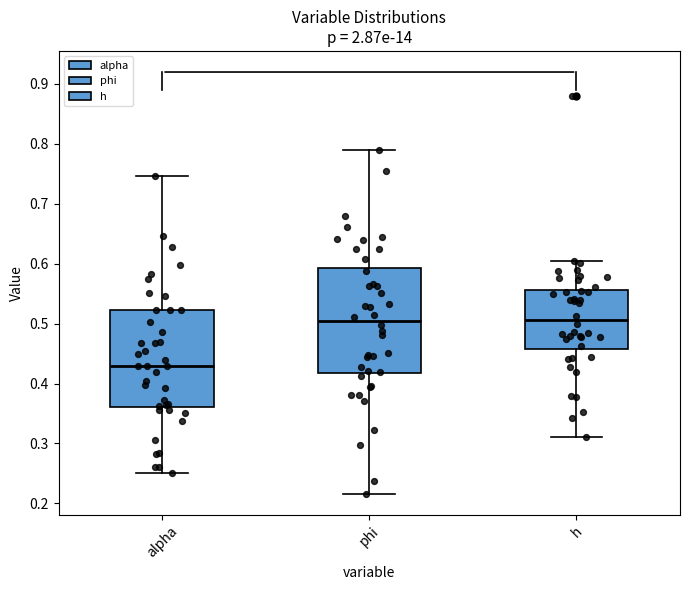

Reading left to right, read every box against the y-axis: the position of its median line, the range the box covers, and the ends of its whiskers. The values are not printed on the chart, so give them approximately, as read against the axis.

alpha: median 0.43, box 0.36 to 0.52, whiskers 0.25 to 0.75
phi: median 0.50, box 0.42 to 0.59, whiskers 0.22 to 0.79
h: median 0.51, box 0.46 to 0.56, whiskers 0.31 to 0.60